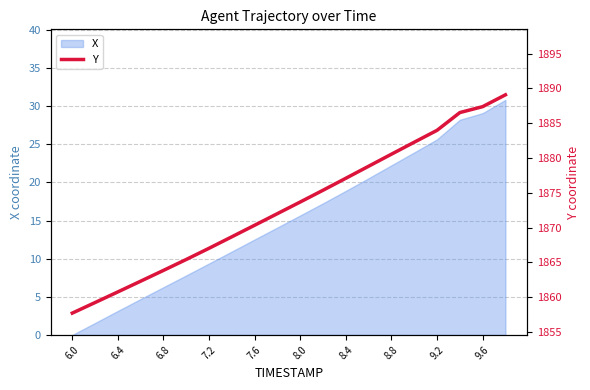

At which label does X first exceed 15?

8.0